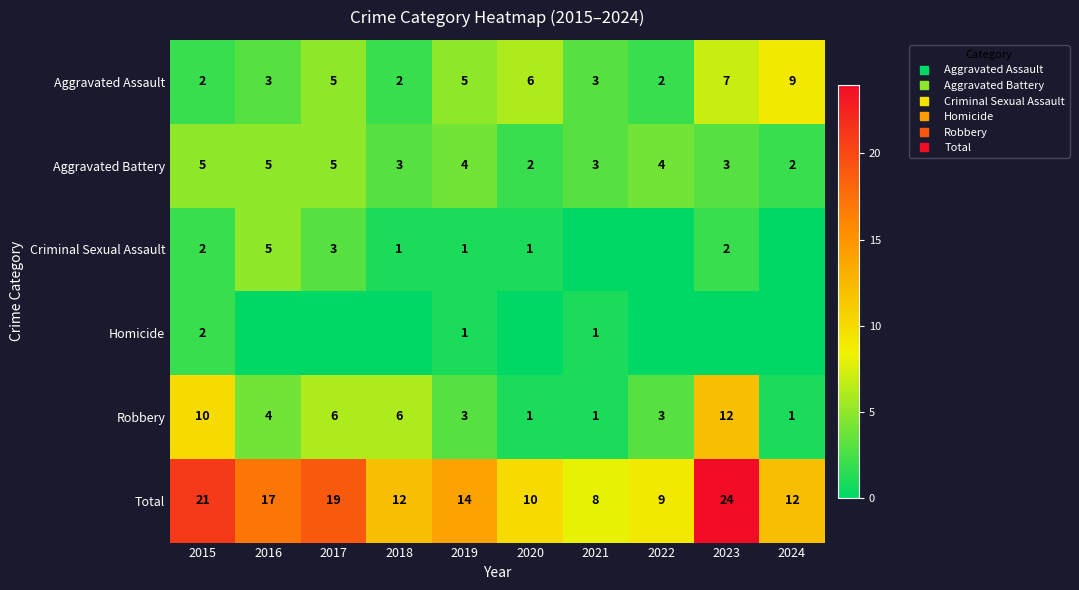

What is the maximum value shown in the chart?

24